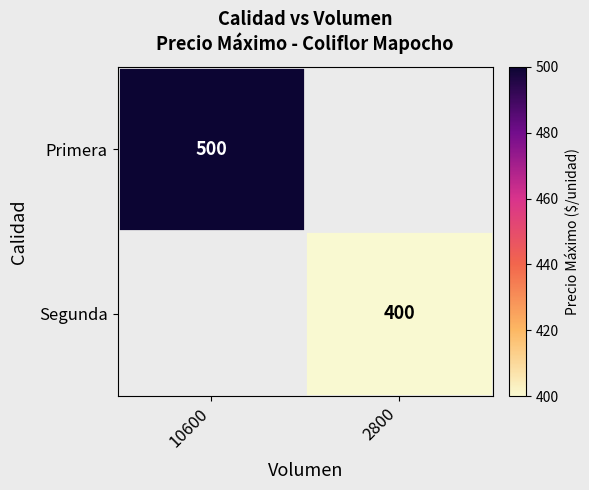

Is it true that Segunda equals 108 at 2800?

False